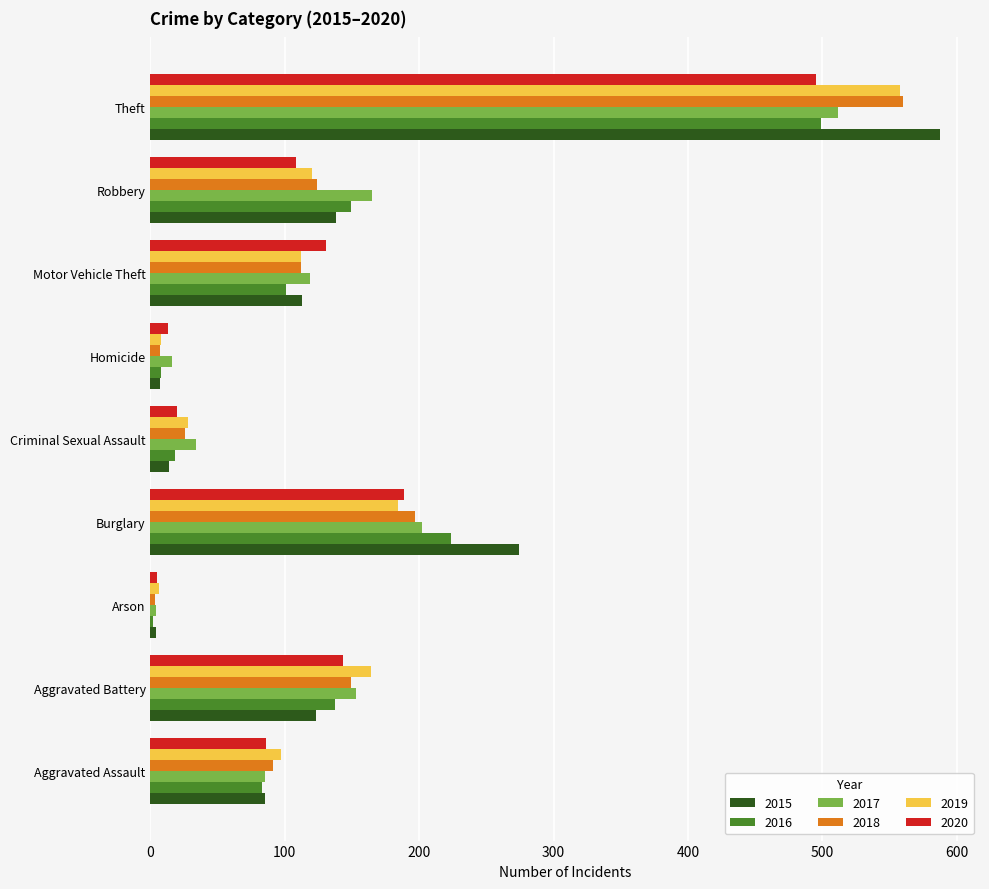

Is it true that 2020 equals 143 at Aggravated Battery?

True